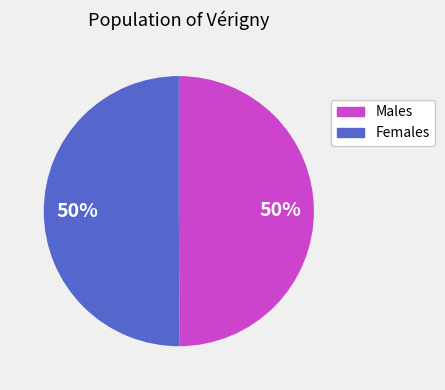

Is there any slice that represents more than half of the pie?

No